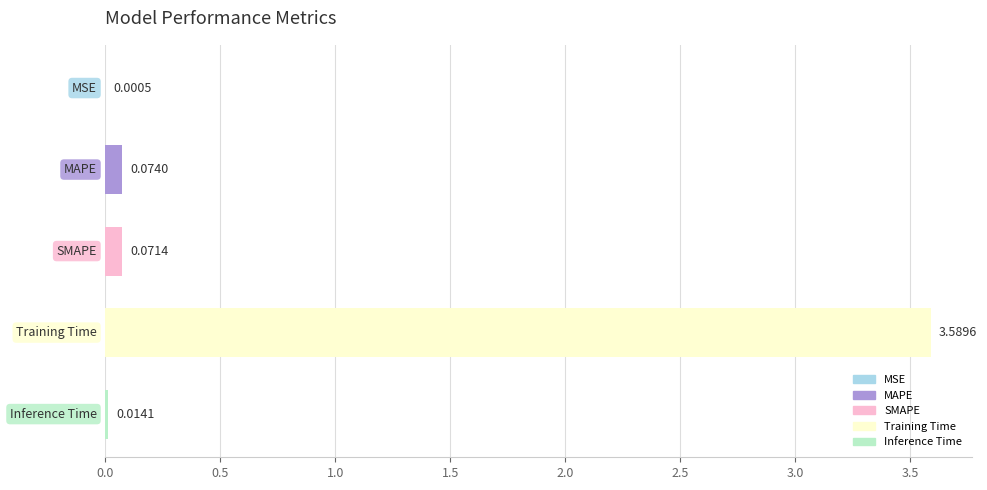

What is the sum of all values?

3.7